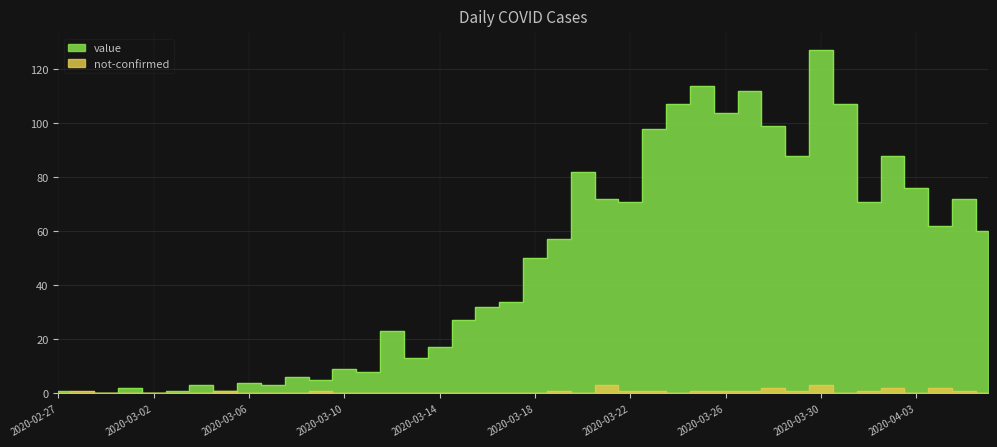

In value, how many points are lower than both neighbors (excluding endpoints)?

11